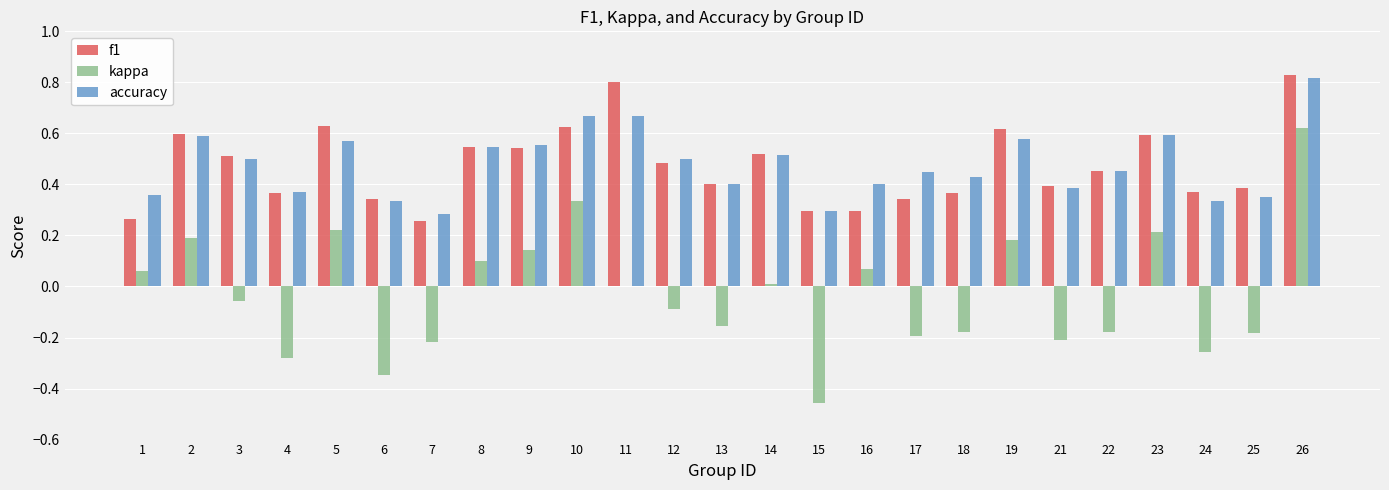

The accuracy series shows 0.5 at 8. True or false?

True